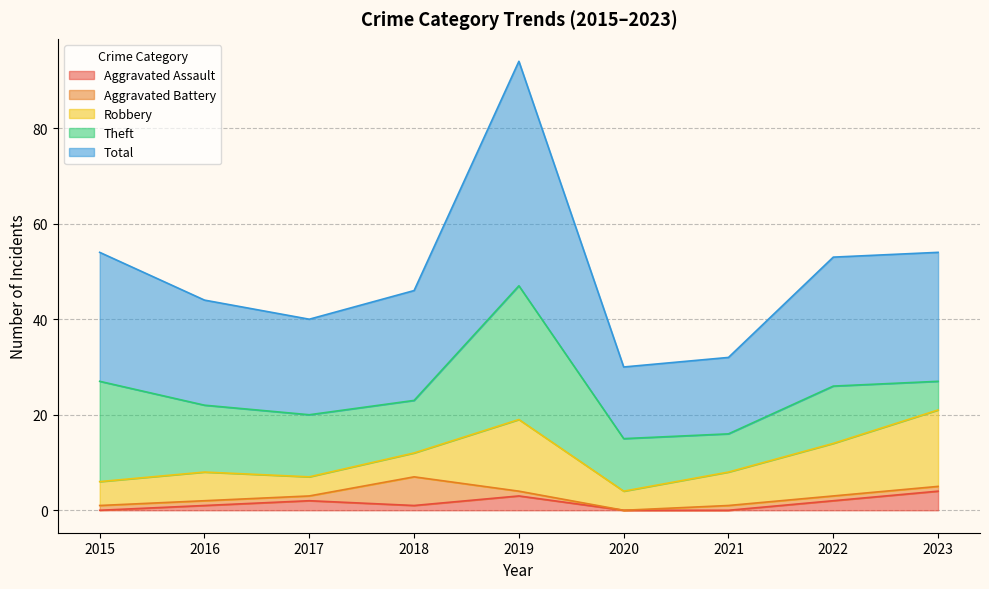

What is the total value across all series at 2022?

53